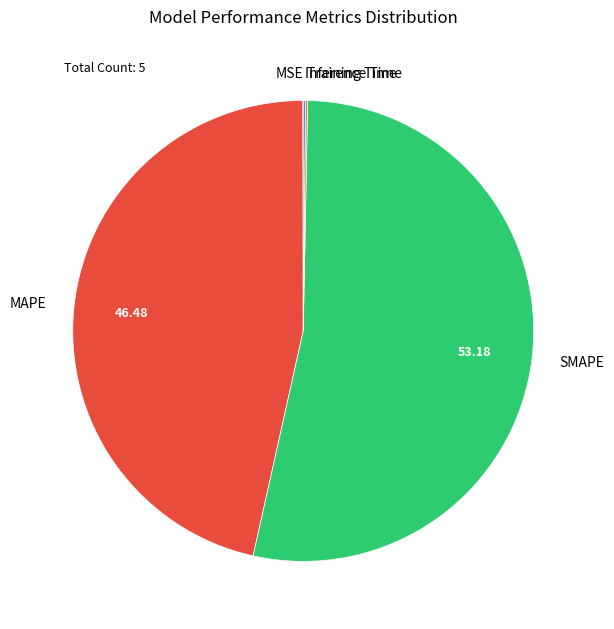

Does MAPE account for over 50% of the chart?

No